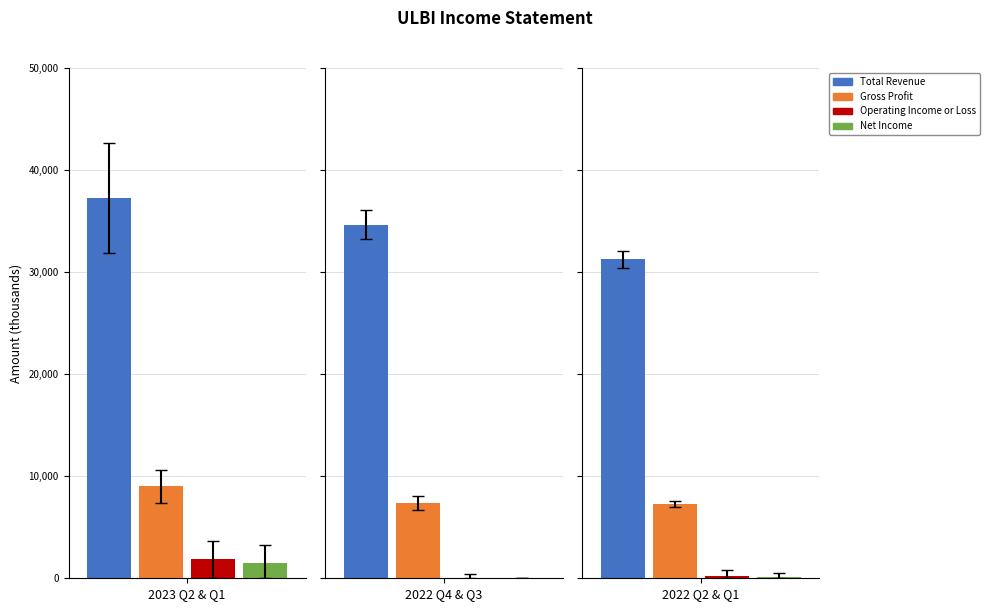

Rank the series at 2022-12-31 from highest to lowest value.

Total Revenue, Gross Profit, Operating Income or Loss, Net Income